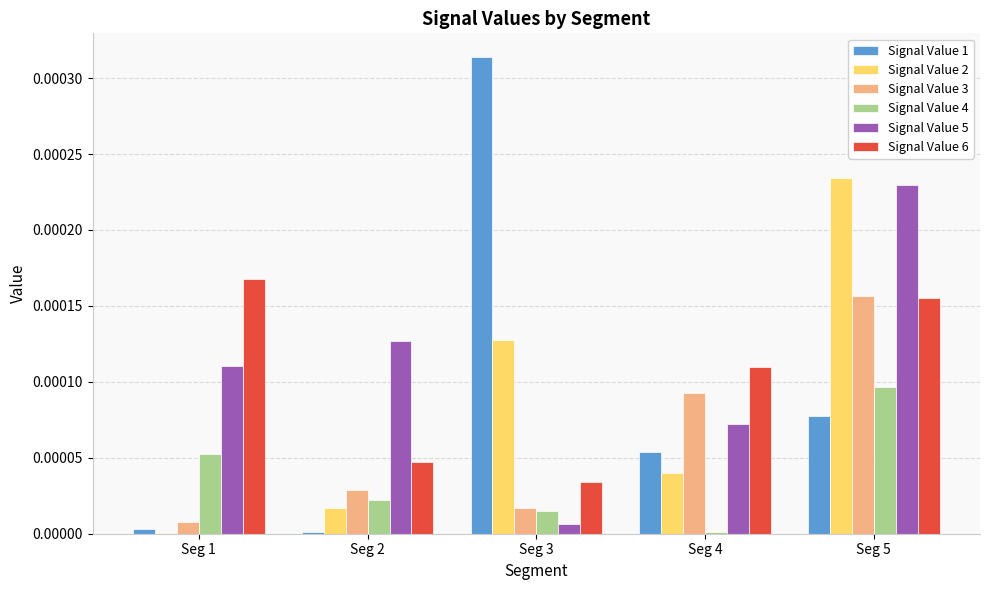

What are all the series names shown in the legend?

Signal Value 1, Signal Value 2, Signal Value 3, Signal Value 4, Signal Value 5, Signal Value 6